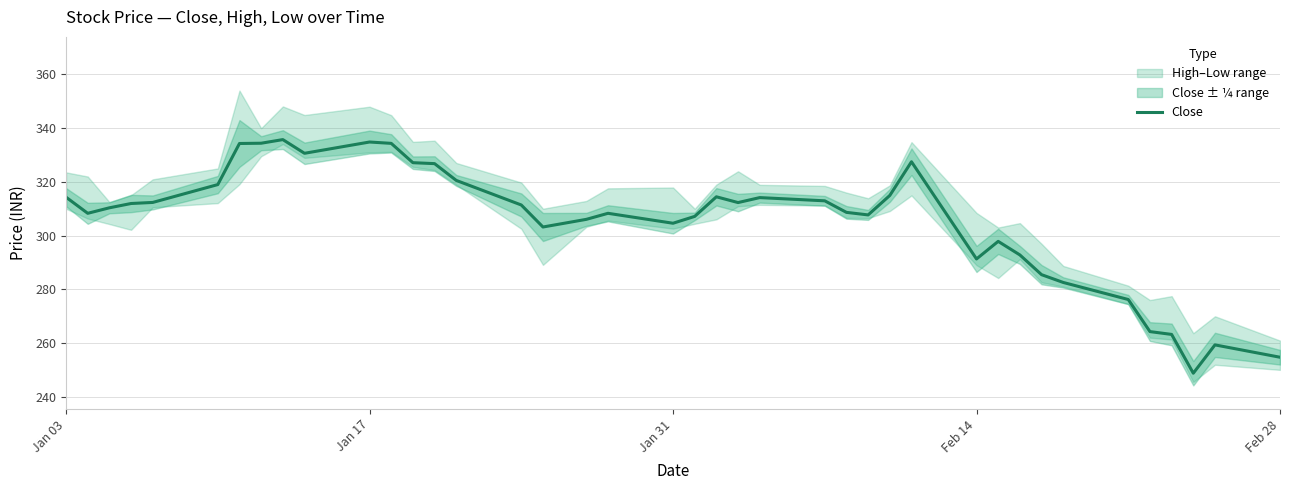

What is the lowest value of the Close series?

248.8